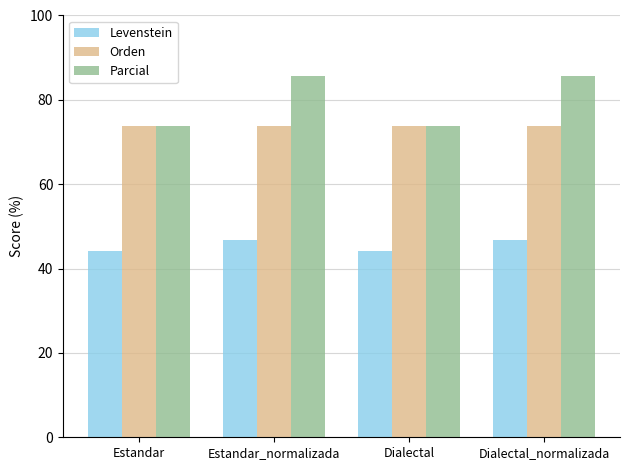

Reading left to right, list all the values displayed in this chart.

Levenstein: 44.2	46.7	44.2	46.7
Orden: 73.7	73.7	73.7	73.7
Parcial: 73.7	85.7	73.7	85.7